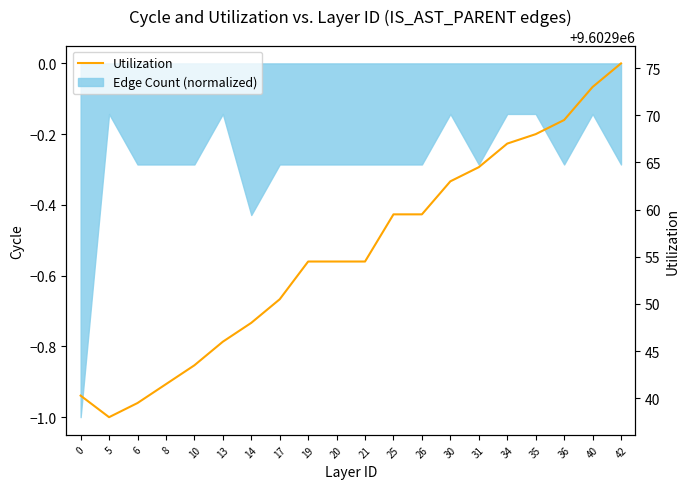

Which category has the highest value across all series?

42